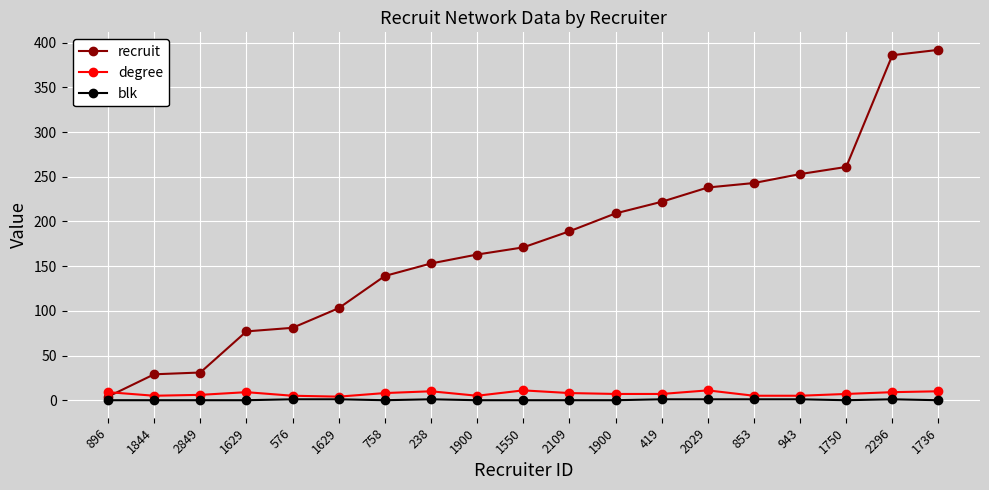

How many lines are shown in the chart?

3